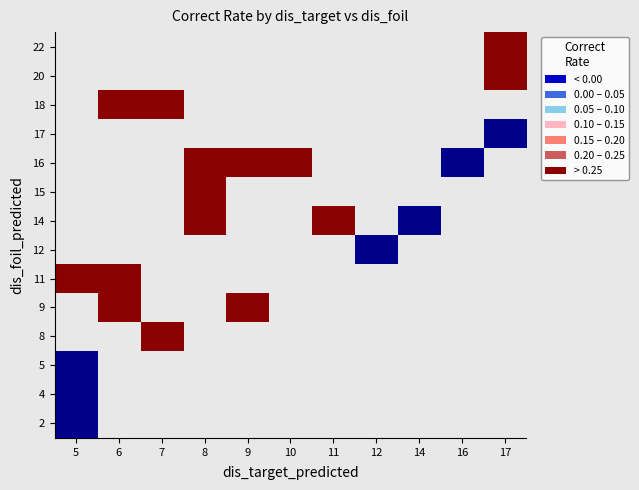

Rank the series at 5 from lowest to highest value.

22, 20, 18, 17, 16, 15, 14, 12, 11, 9, 8, 5, 4, 2